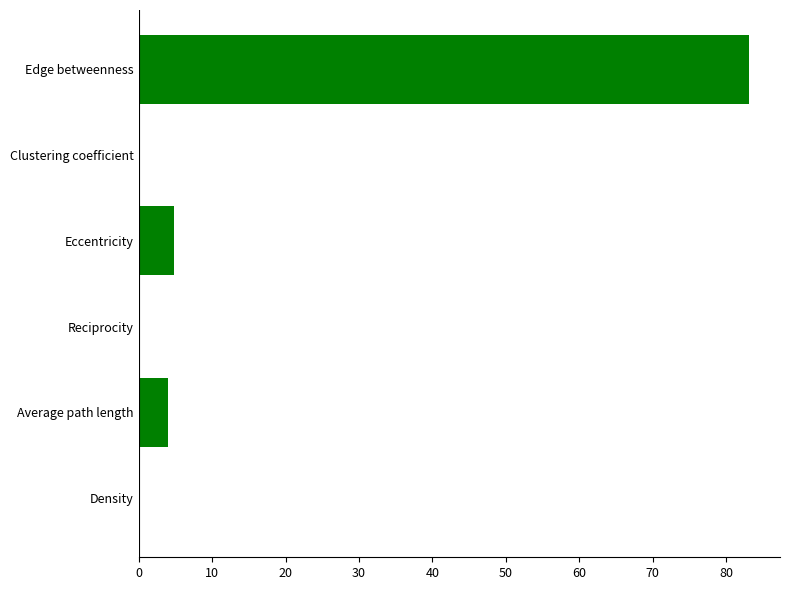

Between Clustering coefficient and Edge betweenness, which is larger?

Edge betweenness